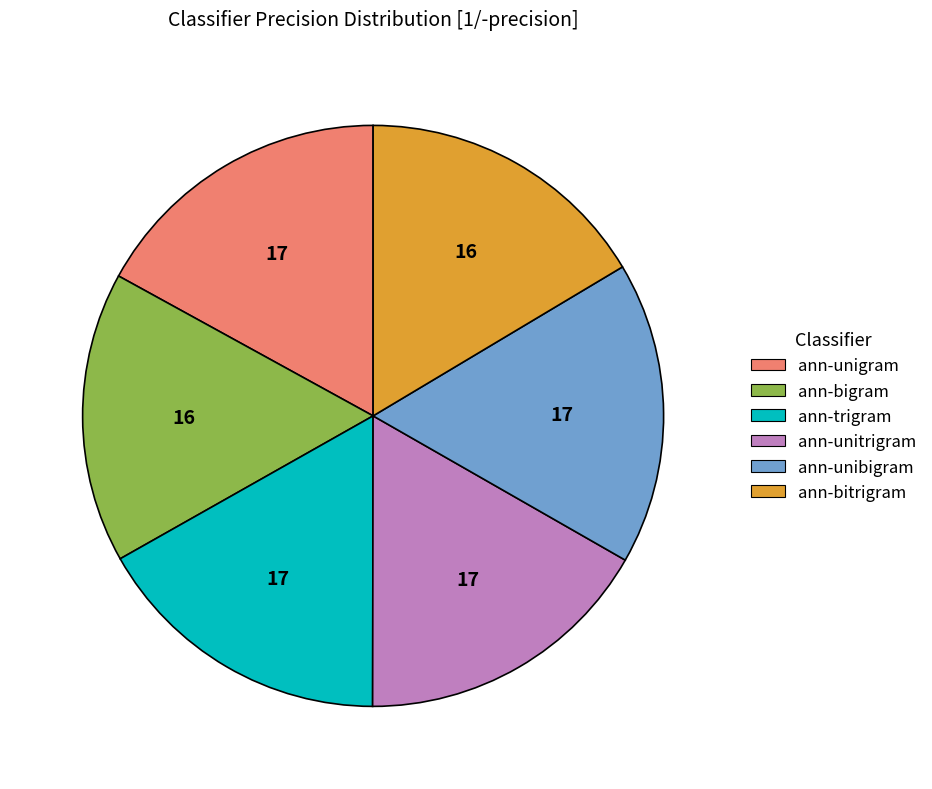

Is it true that ann-trigram is 17% of the pie?

True